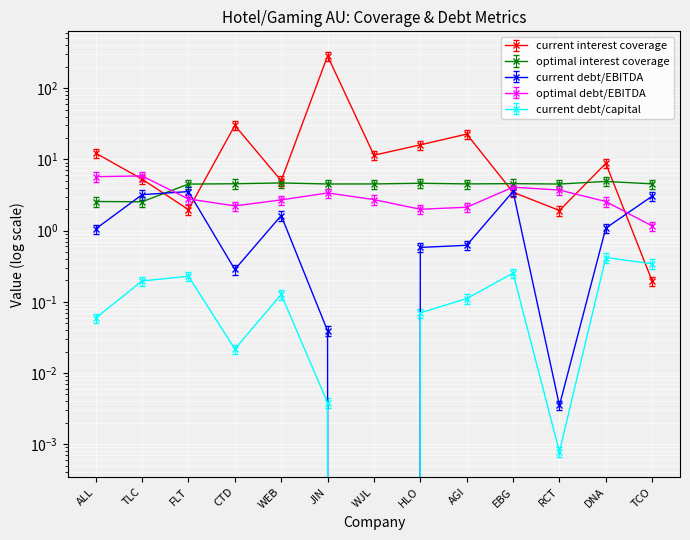

What is the label of the 8th point from the left?

HLO